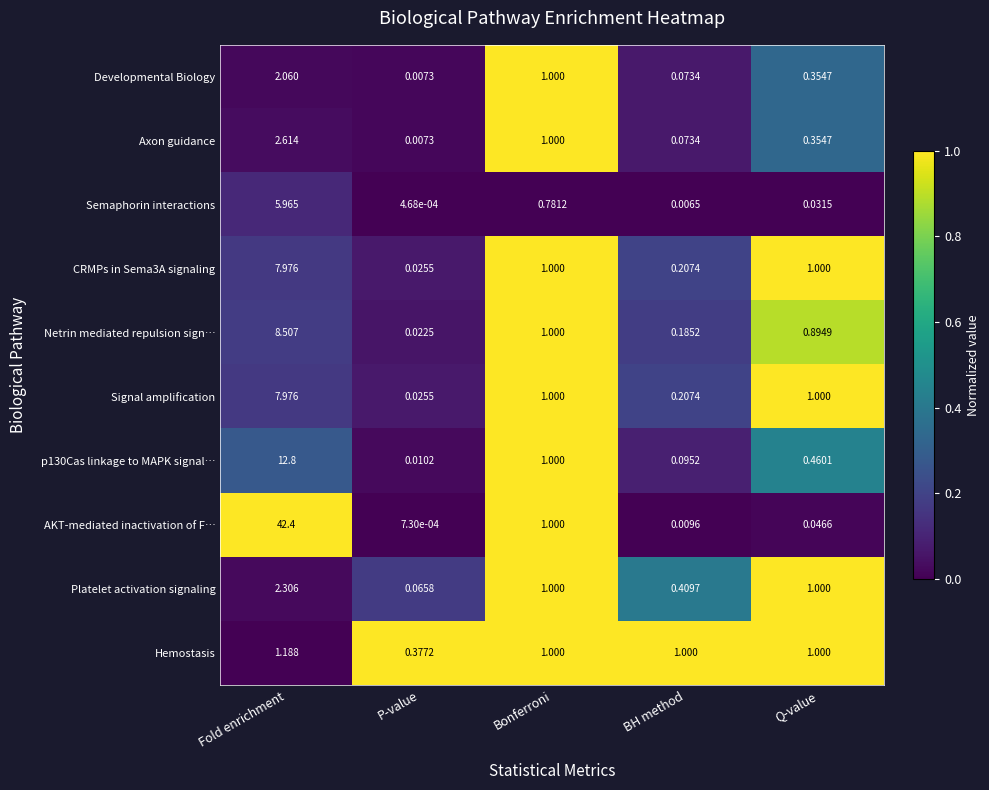

Which series changed the most between Bonferroni and BH method?

AKT-mediated inactivation of F…